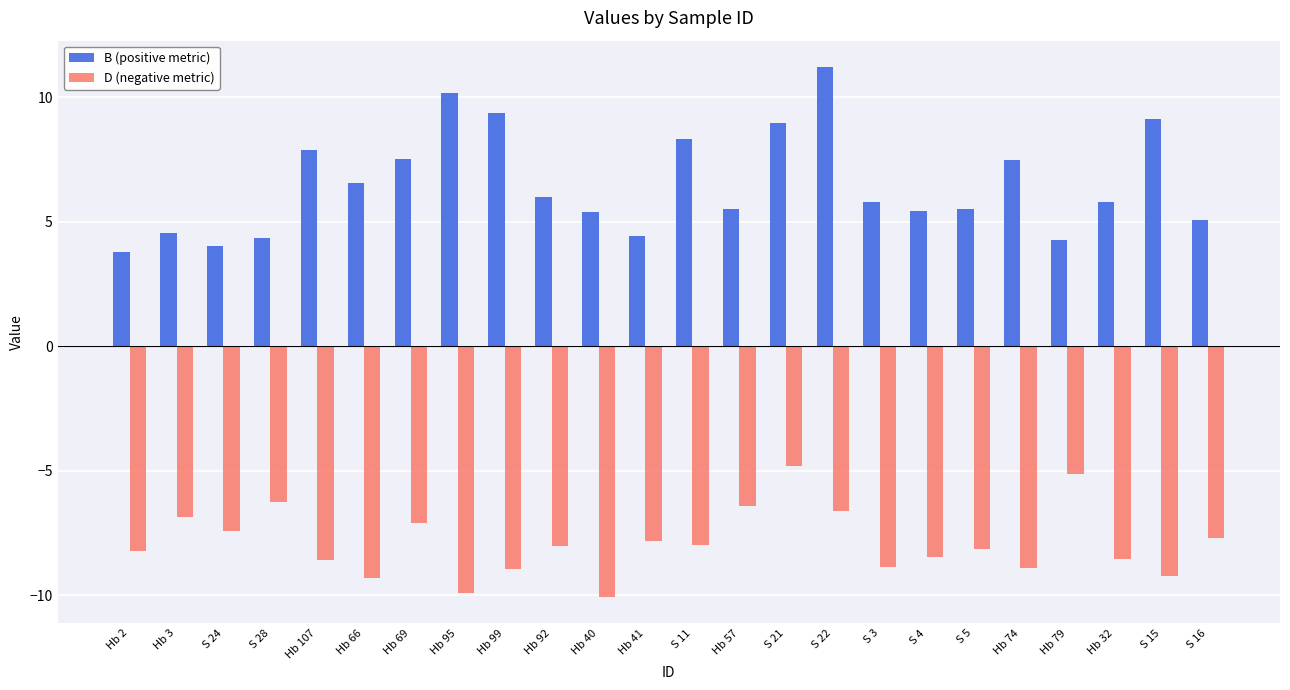

What is the difference between the maximum and minimum values in the B (positive metric) series?

7.4